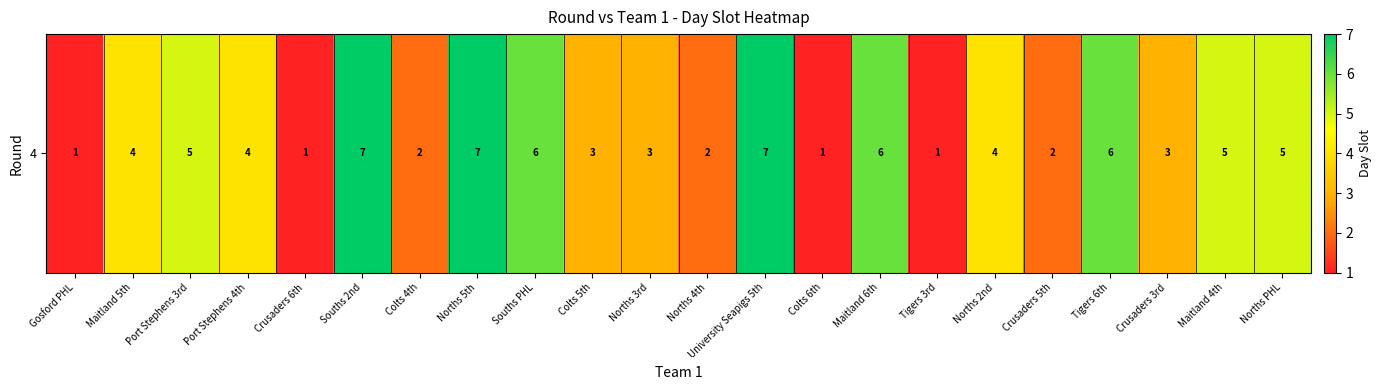

List the labels in order of value, largest first.

Souths 2nd, Norths 5th, University Seapigs 5th, Souths PHL, Maitland 6th, Tigers 6th, Port Stephens 3rd, Maitland 4th, Norths PHL, Maitland 5th, Port Stephens 4th, Norths 2nd, Colts 5th, Norths 3rd, Crusaders 3rd, Colts 4th, Norths 4th, Crusaders 5th, Gosford PHL, Crusaders 6th, Colts 6th, Tigers 3rd